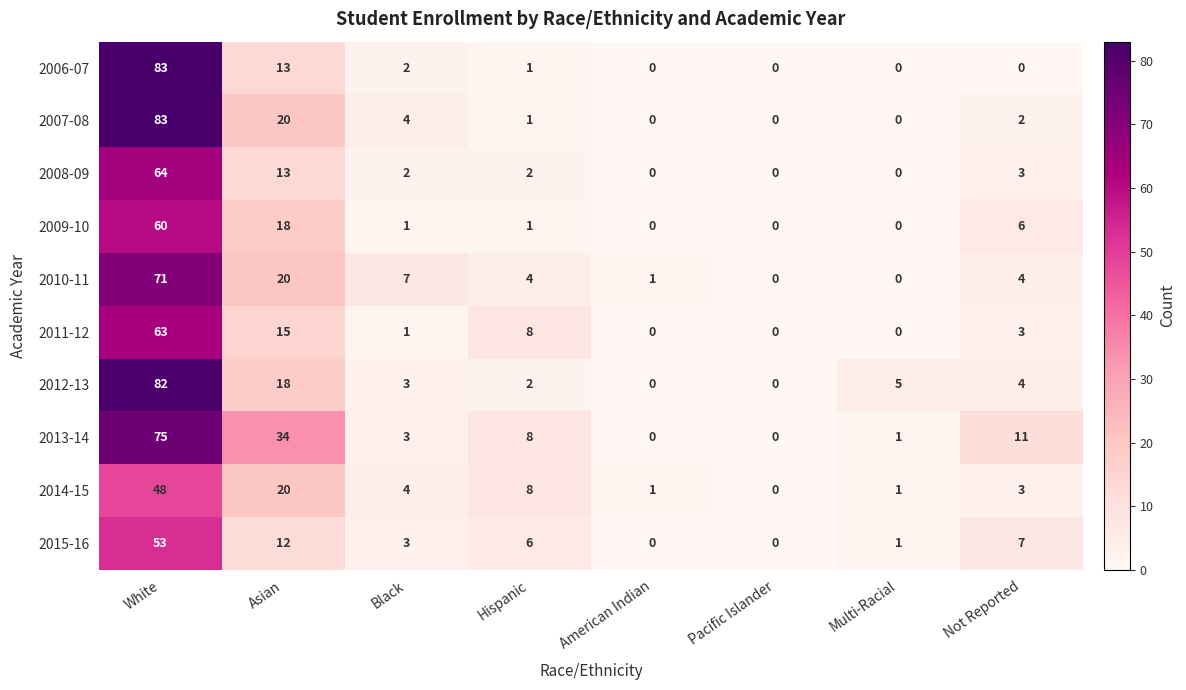

How many categories are shown in the chart?

8